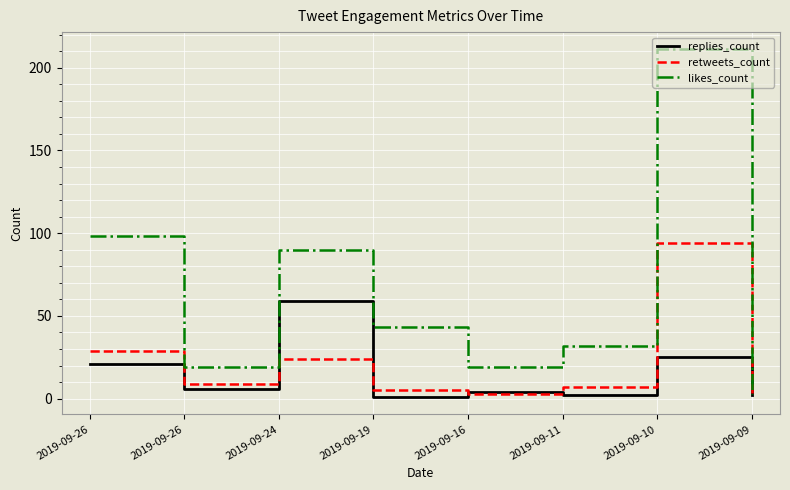

True or false: replies_count and likes_count cross at least once.

False